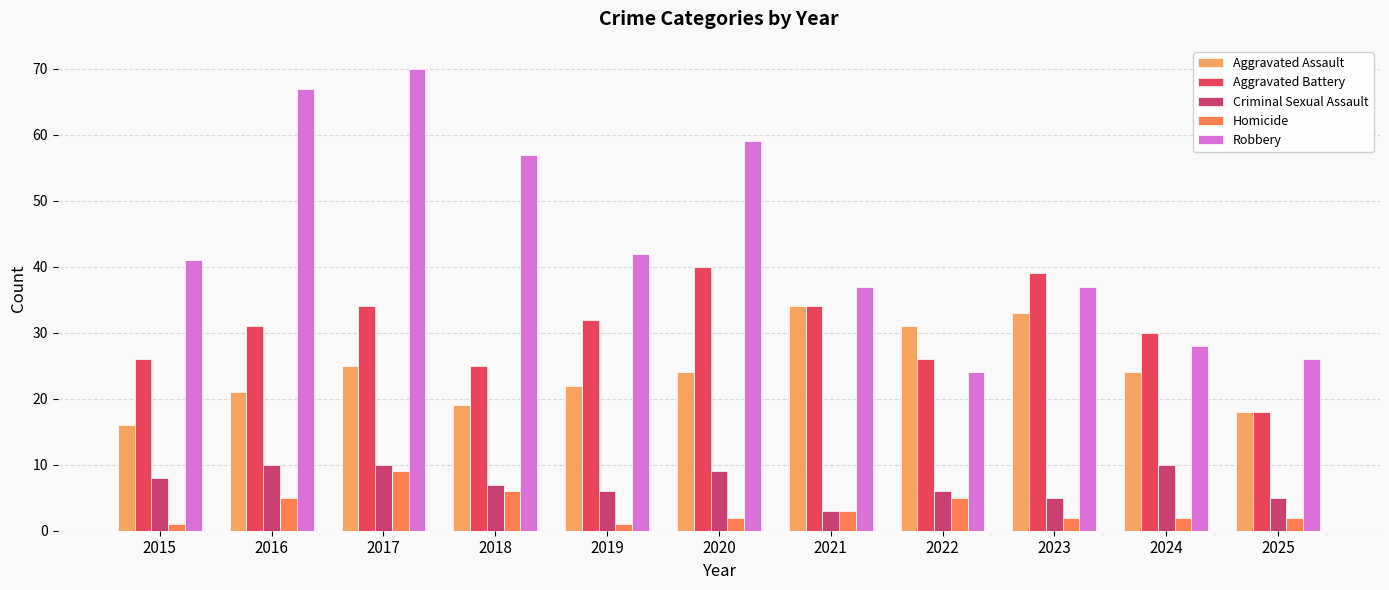

How many bars are there in total?

55